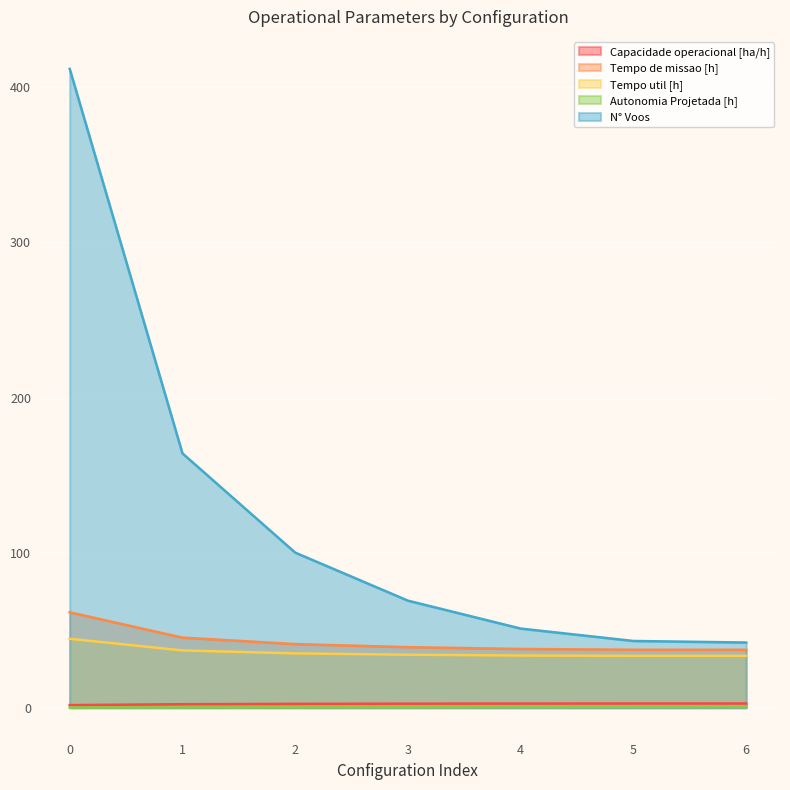

True or false: N° Voos and Autonomia Projetada [h] intersect in this chart.

False